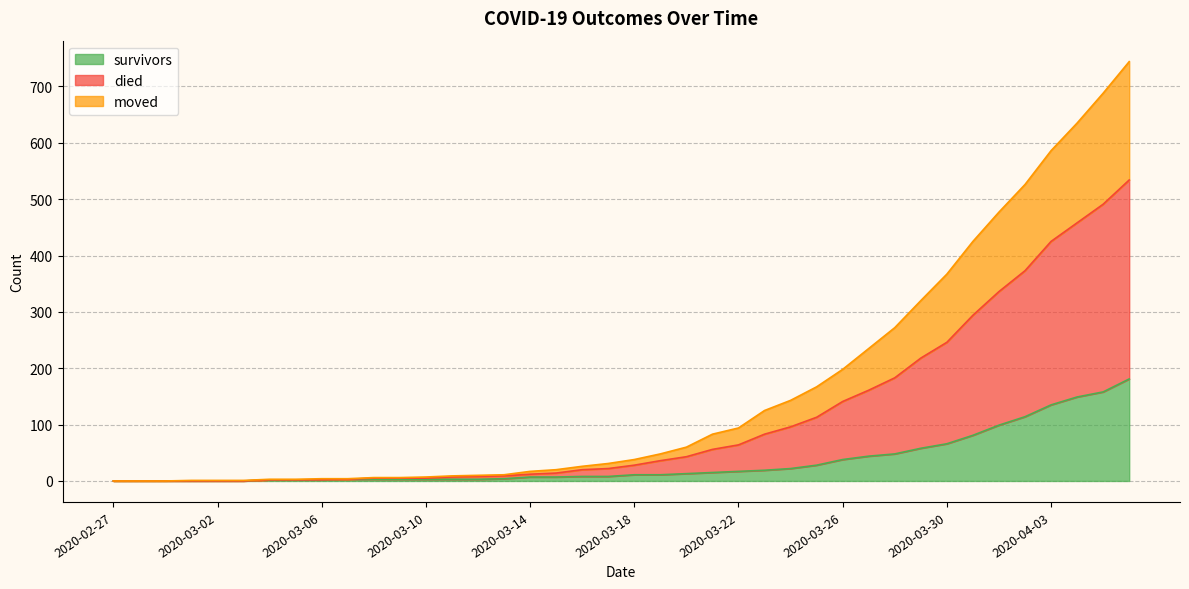

Where does the survivors series first go above 11?

2020-03-20